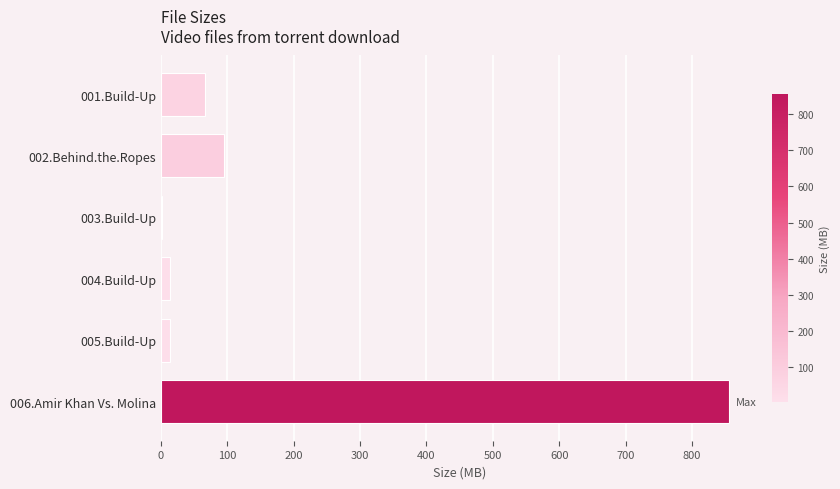

What is the greatest value displayed?

856.3